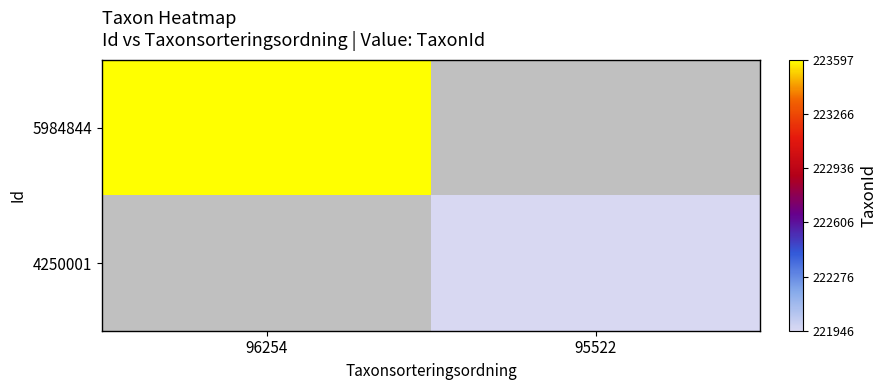

What is the total value across all series at 95522?

221946